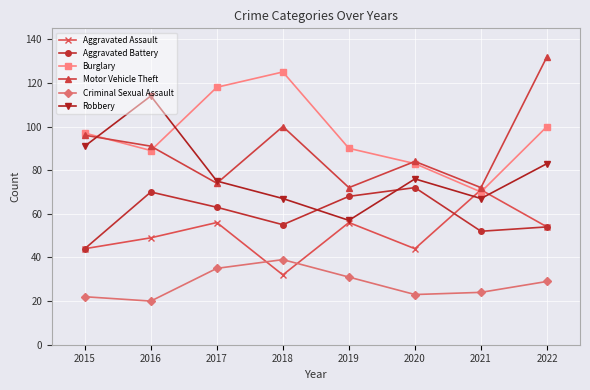

At how many categories does at least one series exceed 108?

4